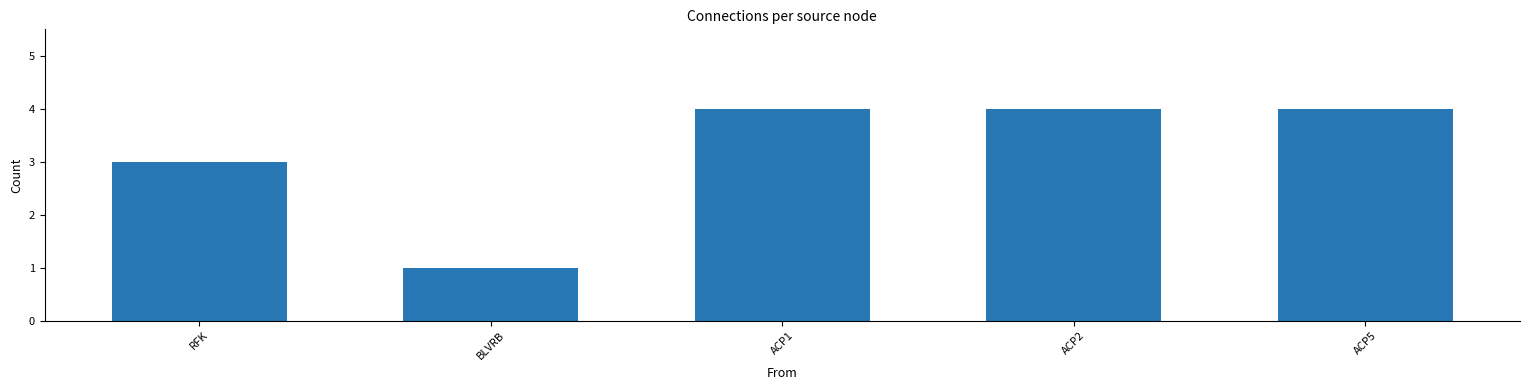

What is the difference between the values at RFK and ACP1?

1